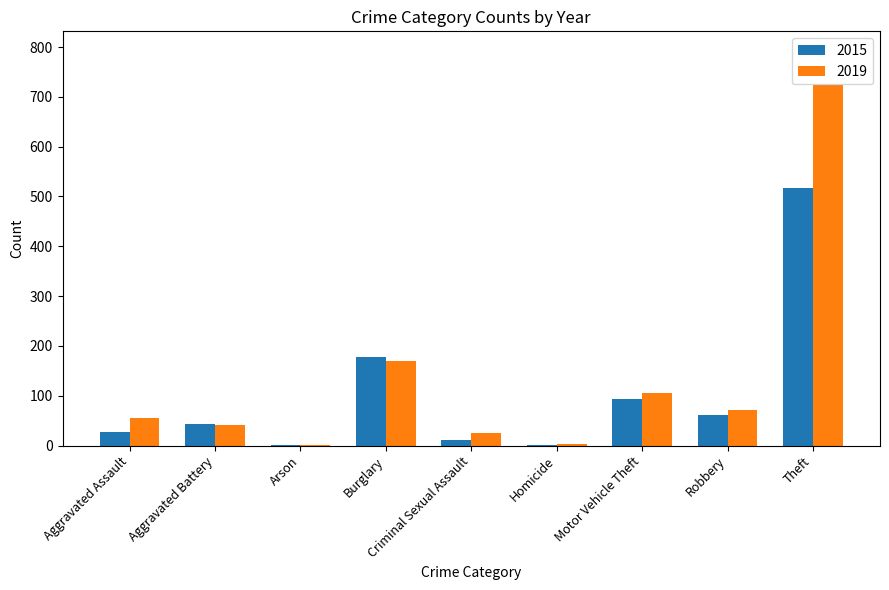

What is the maximum value for 2015?

518